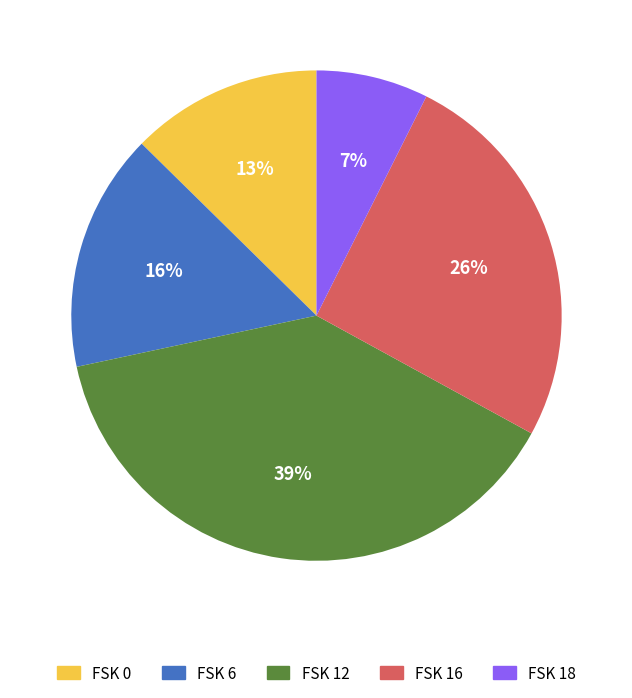

The FSK 12 slice represents 39% of the pie. True or false?

True